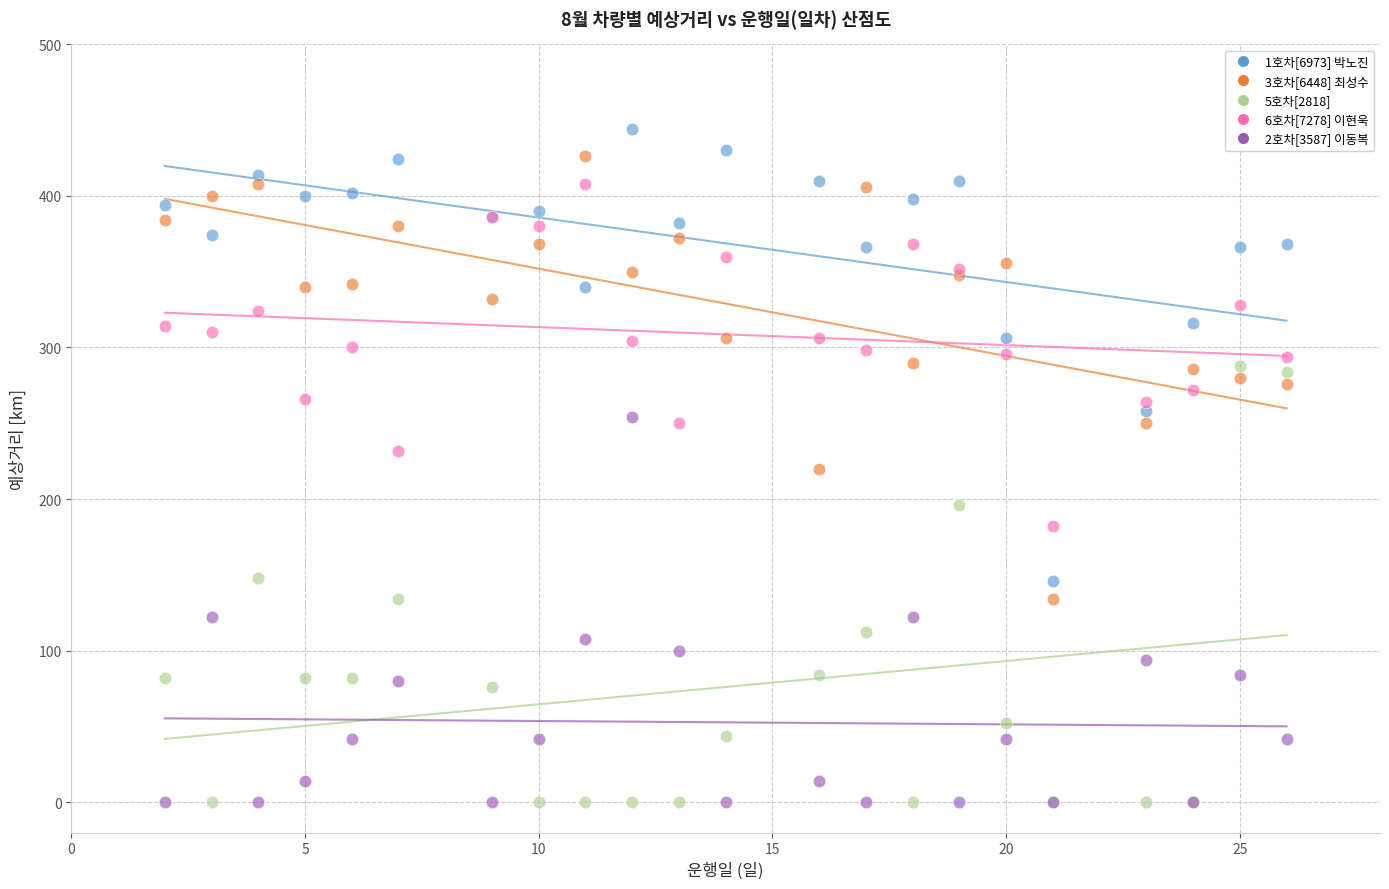

What is the X range (max minus min) for the scatter plot?

24